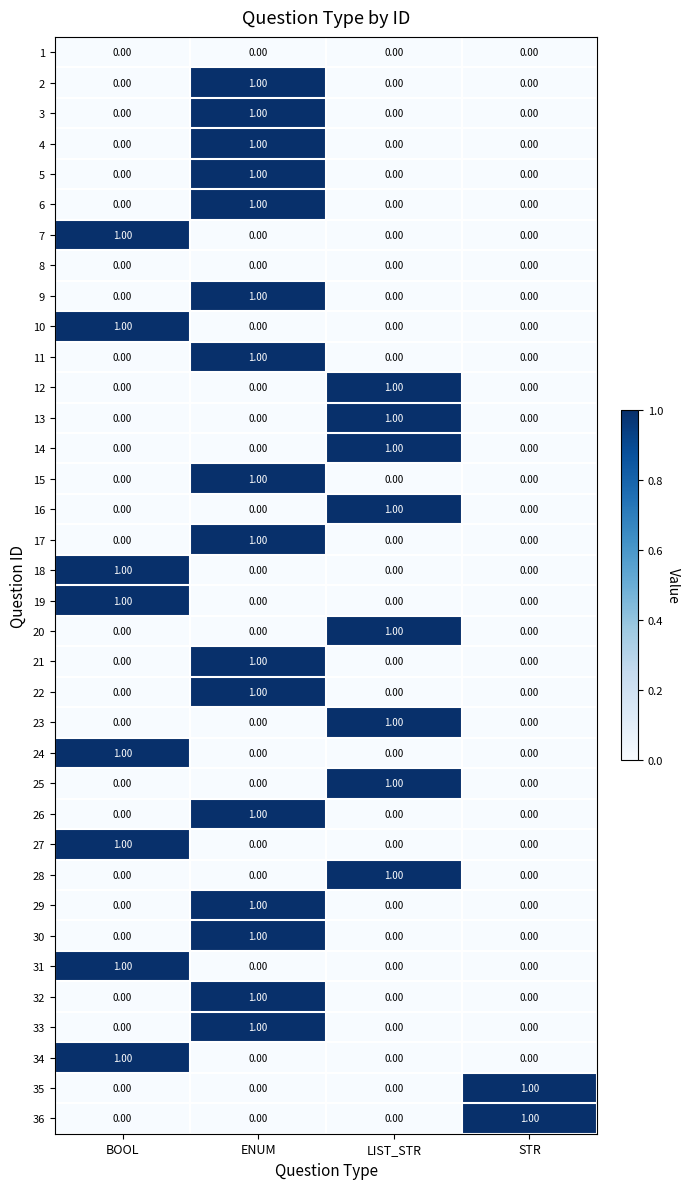

At how many categories does at least one series exceed 0?

4